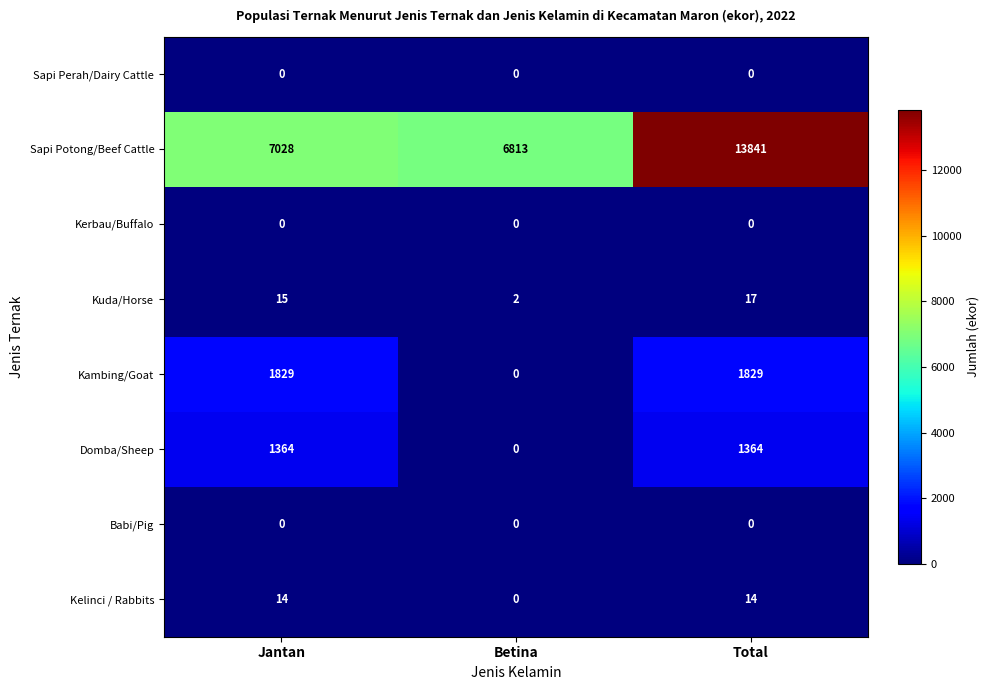

What is the total value across all series at Betina?

6815